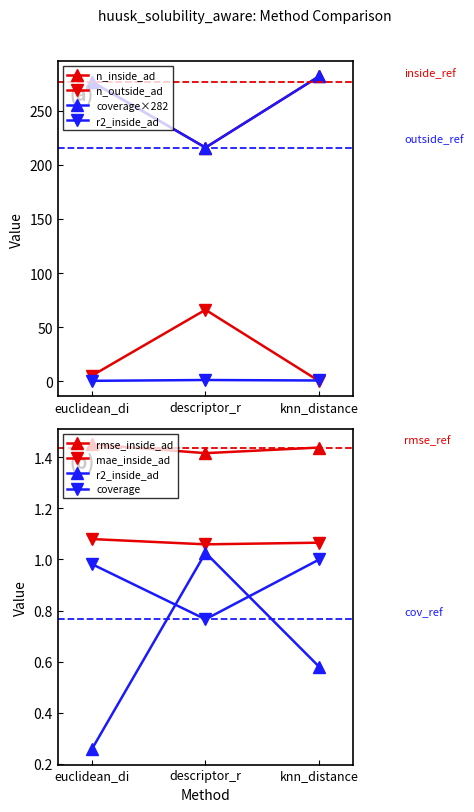

The value of coverage at descriptor_r is 216.0. True or false?

True